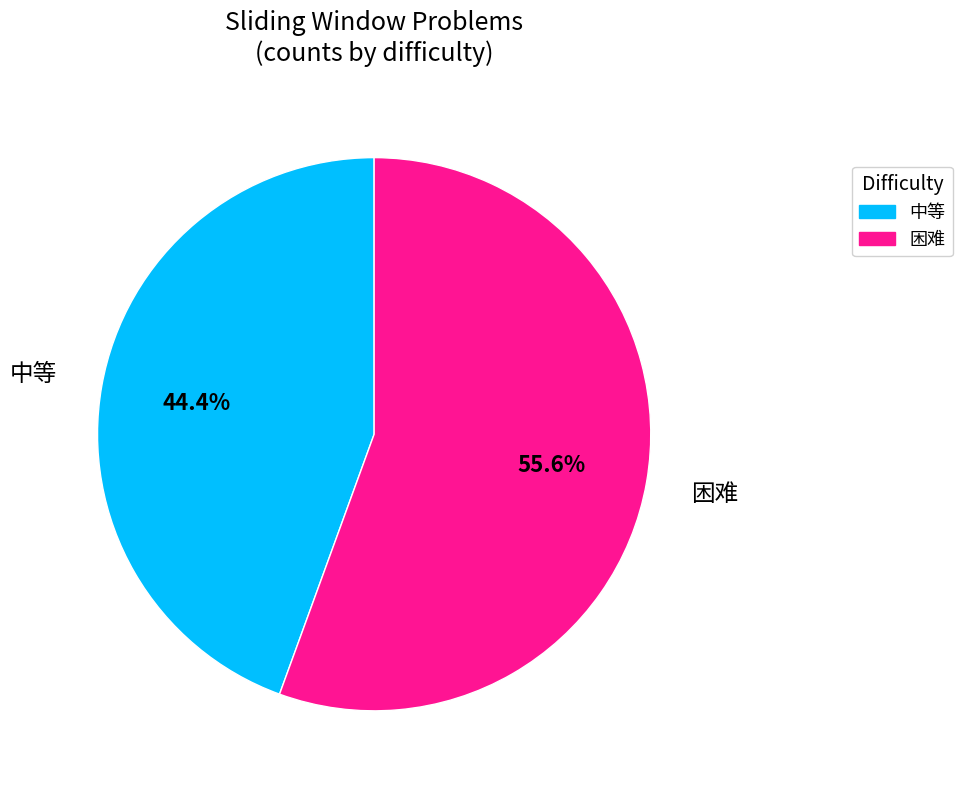

How many slices are in this pie chart?

2